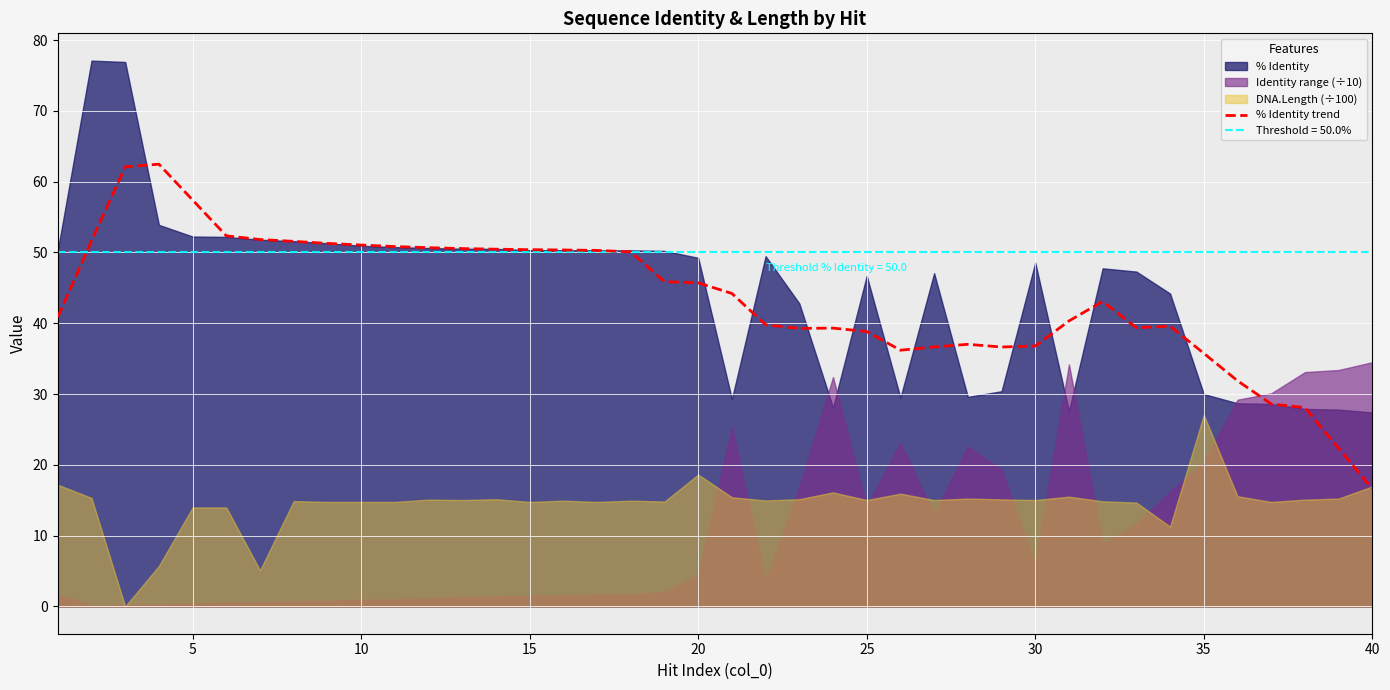

Which category has the lowest value in the % Identity trend series?

40